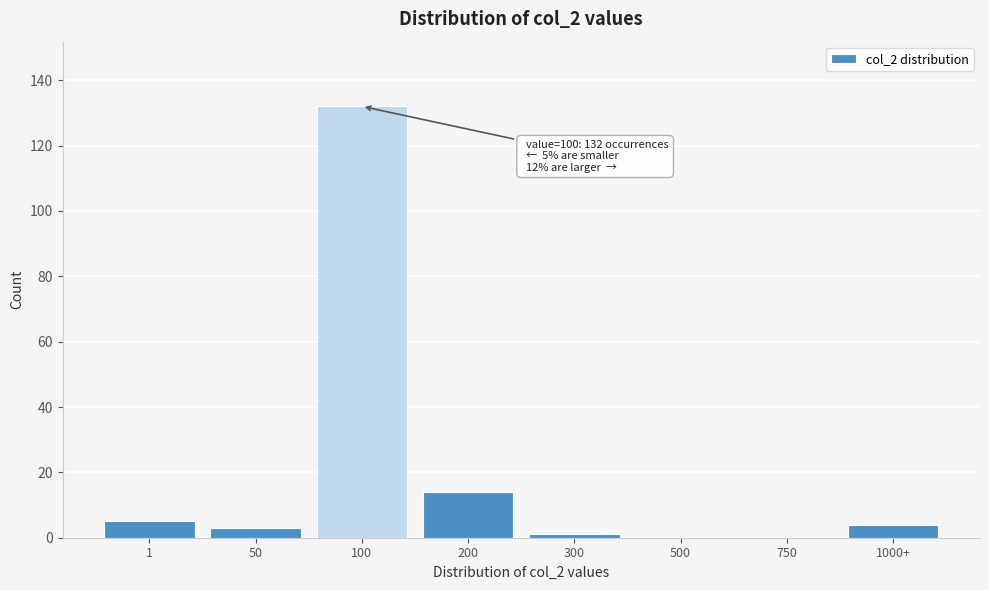

Reading right to left, extract all data points from this chart.

1000+=4	750=0	500=0	300=1	200=14	100=132	50=3	1=5